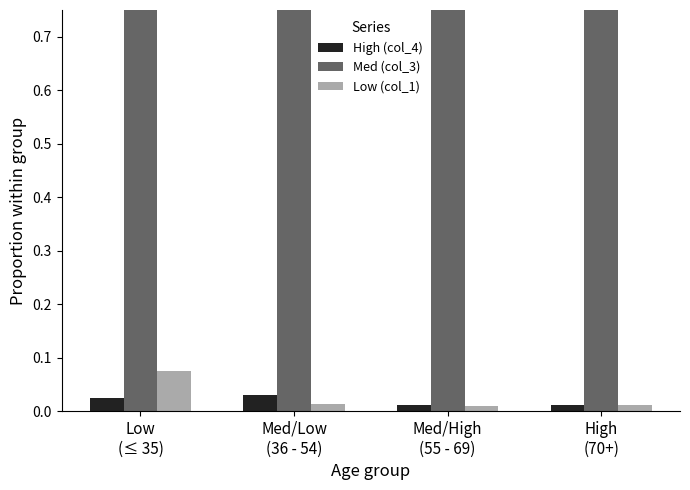

Is the value of High (col_4) at Med/High
(55 - 69) greater than the value of Low (col_1) at Low
(≤ 35)?

No